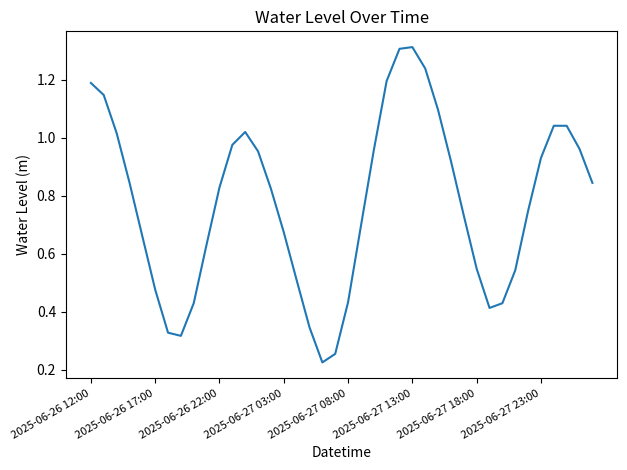

The chart shows a value of 0.6 at 2025-06-27 08:00. True or false?

False